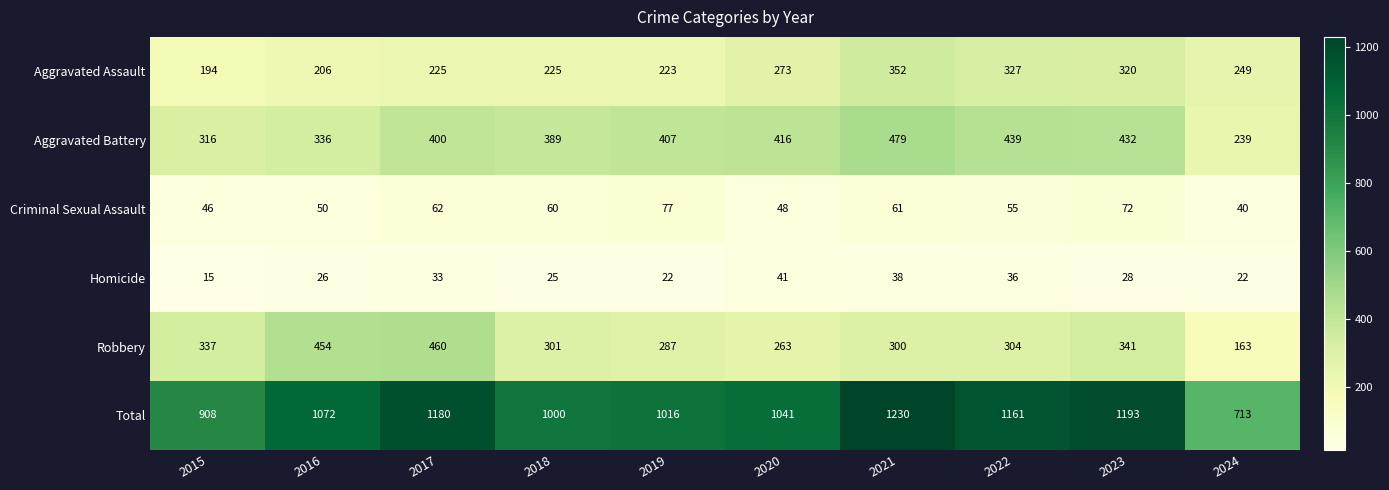

What is the total value across all series at 2015?

1816